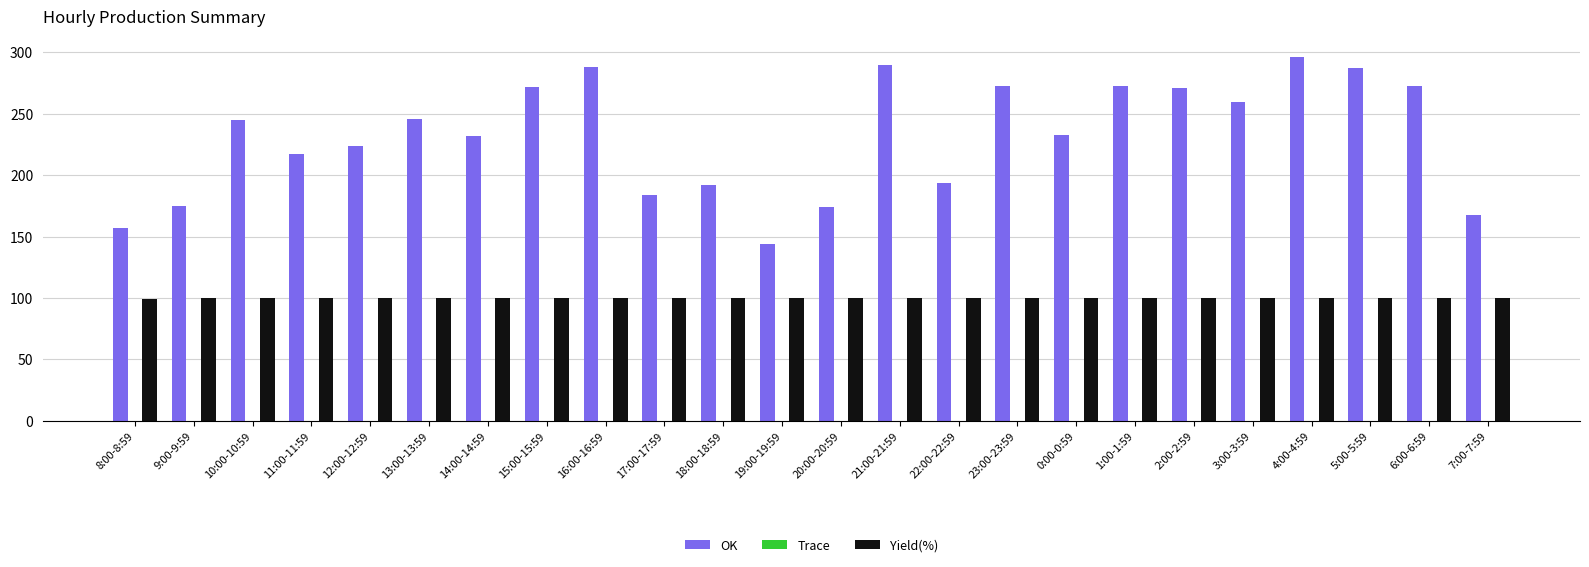

At which category is the sum across all series the highest?

4:00-4:59